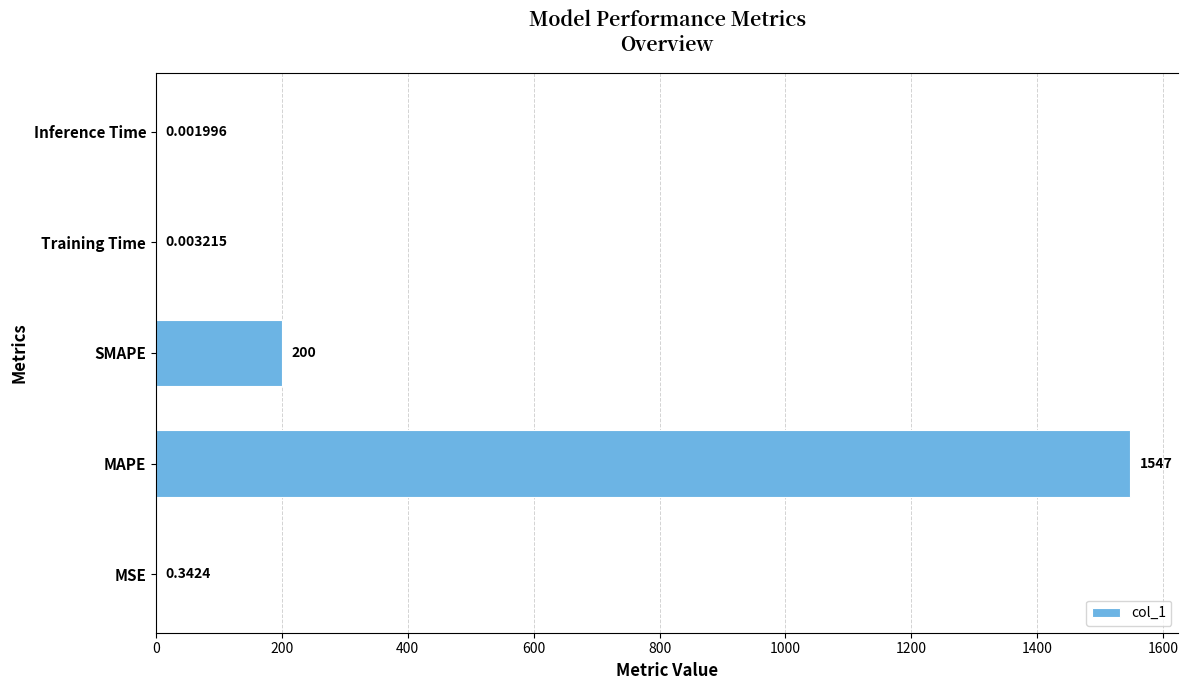

Are the bars horizontal?

Yes